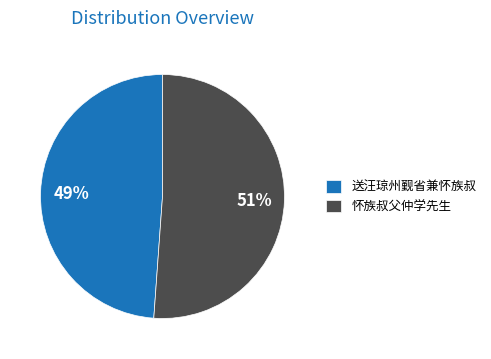

What percentage is the 怀族叔父仲学先生 slice, to the nearest percent?

51%